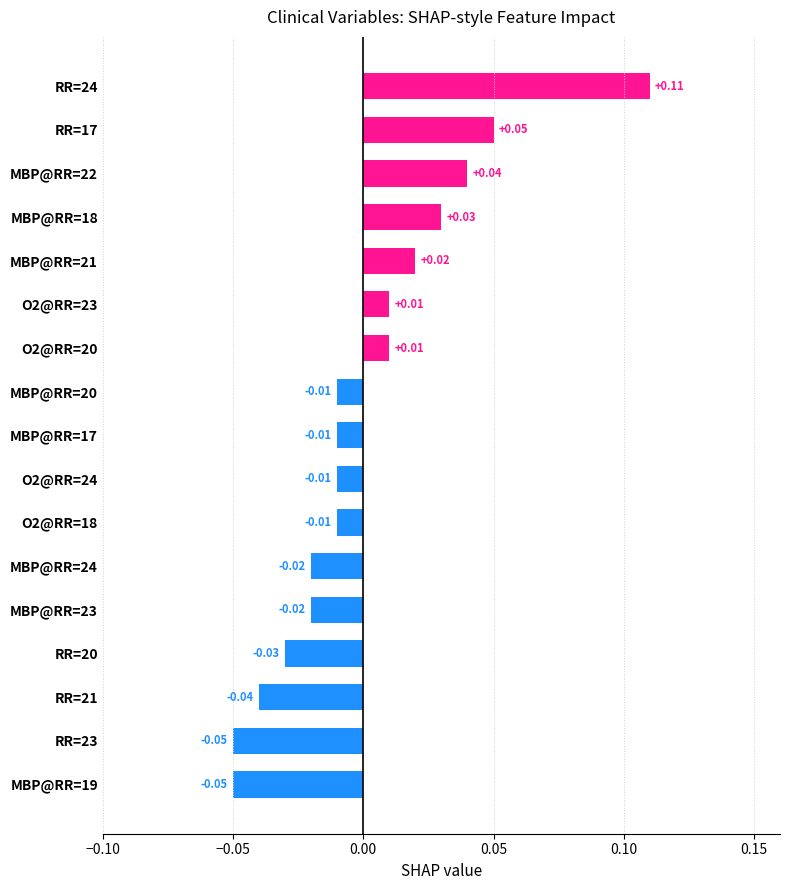

What is the change in value from MBP@RR=23 to RR=24?

+0.1